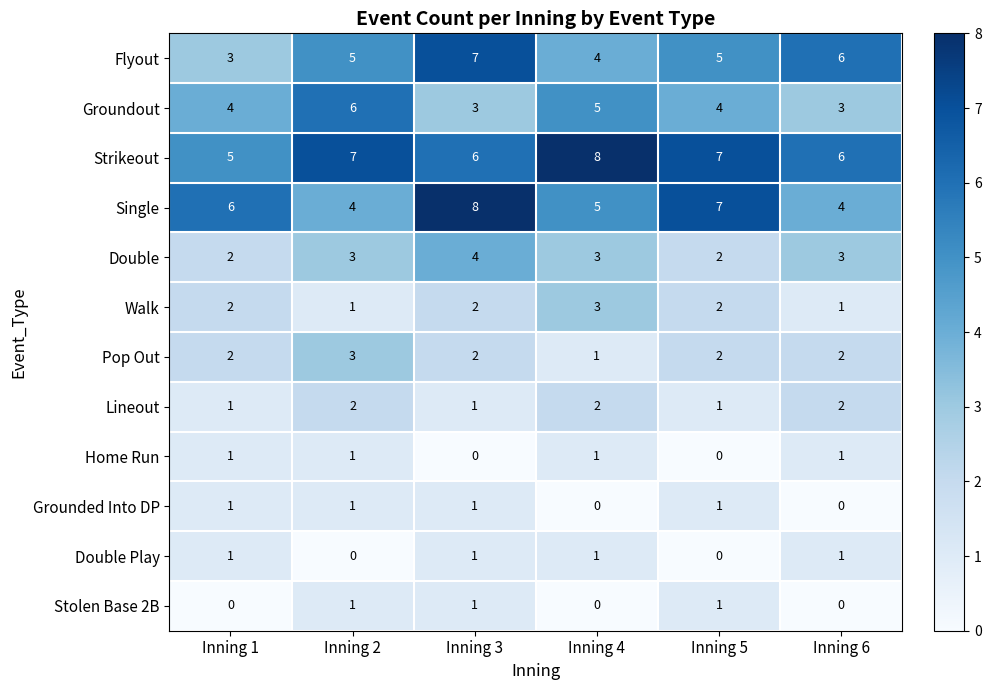

Read the Flyout value at Inning 2.

5